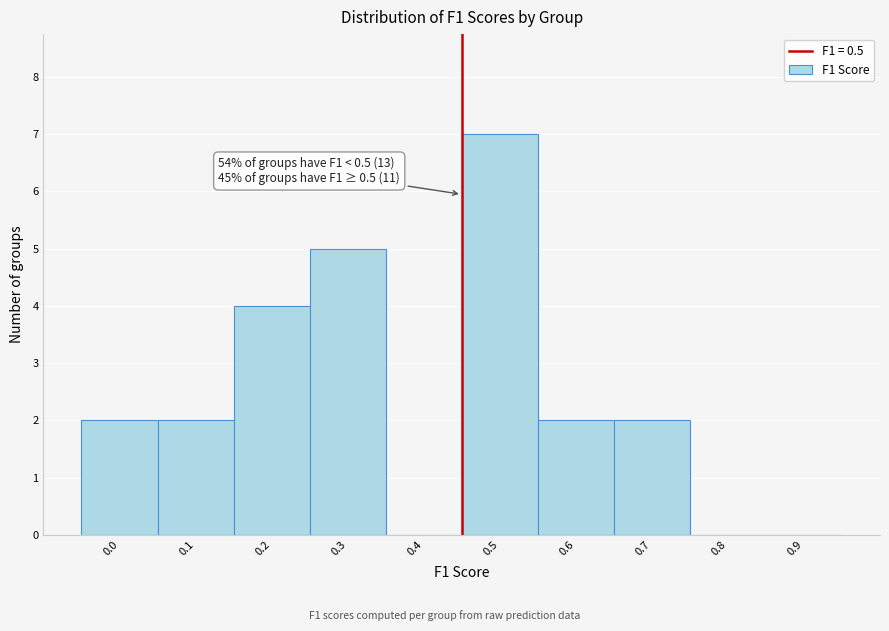

Reading right to left, transcribe all the data shown in this chart.

0.9=0	0.8=0	0.7=2	0.6=2	0.5=7	0.4=0	0.3=5	0.2=4	0.1=2	0.0=2